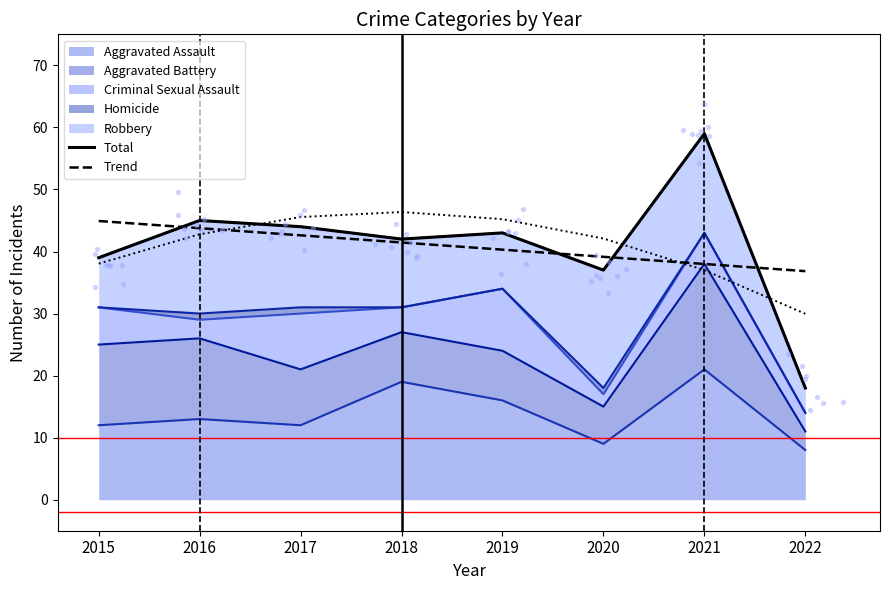

At which category is the sum across all series the highest?

2021